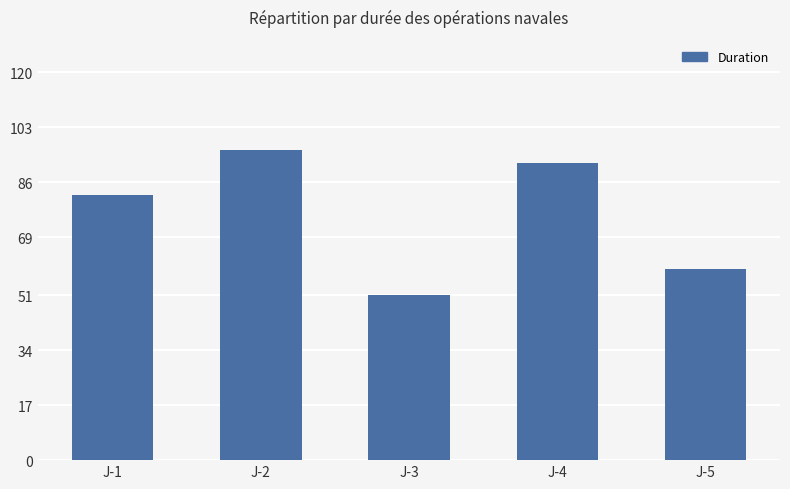

What is the value of the 4th bar from the left?

92